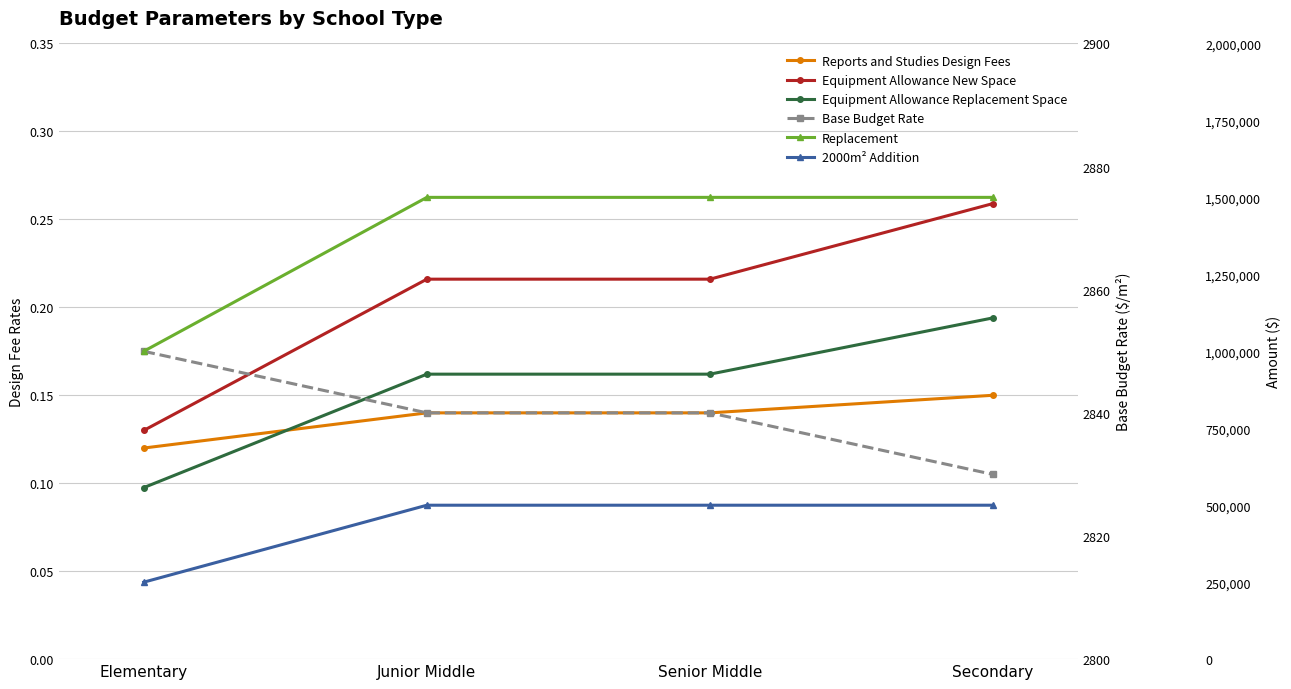

What is the sum of the Equipment Allowance Replacement Space values at Elementary and Senior Middle?

0.3